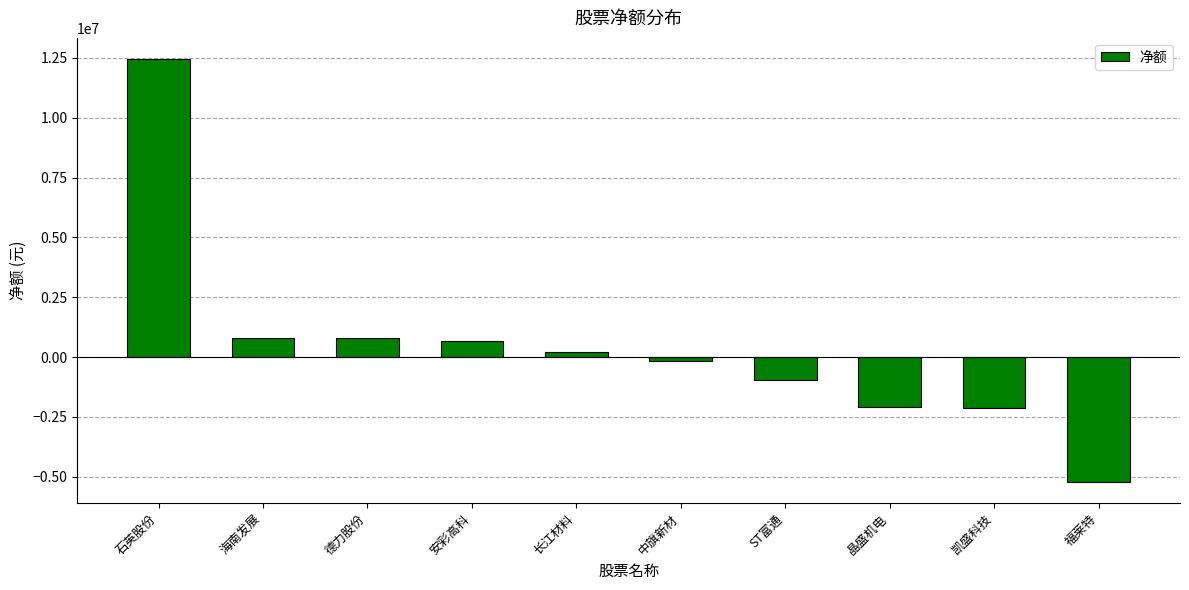

The chart shows a value of -153309 at 中旗新材. True or false?

True